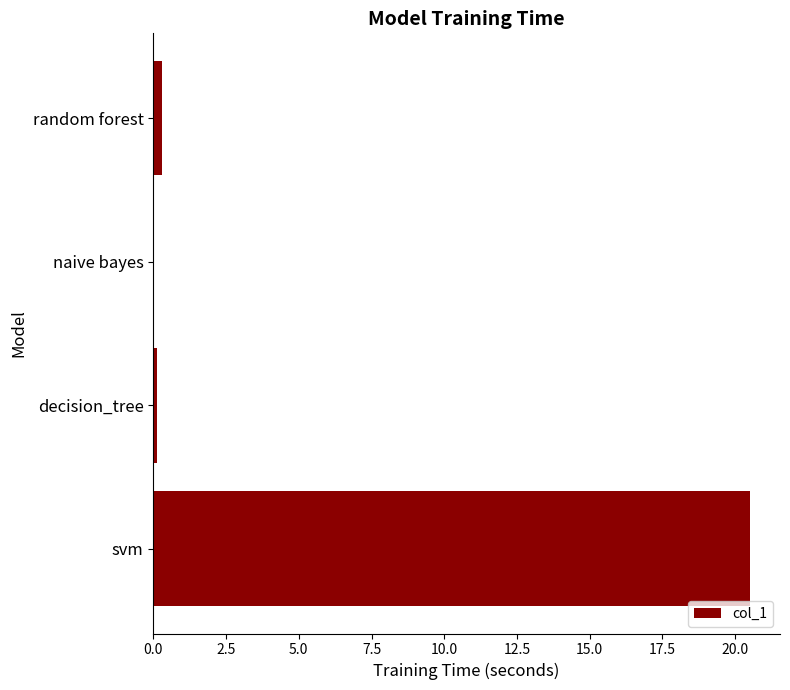

What is the greatest value displayed?

20.5